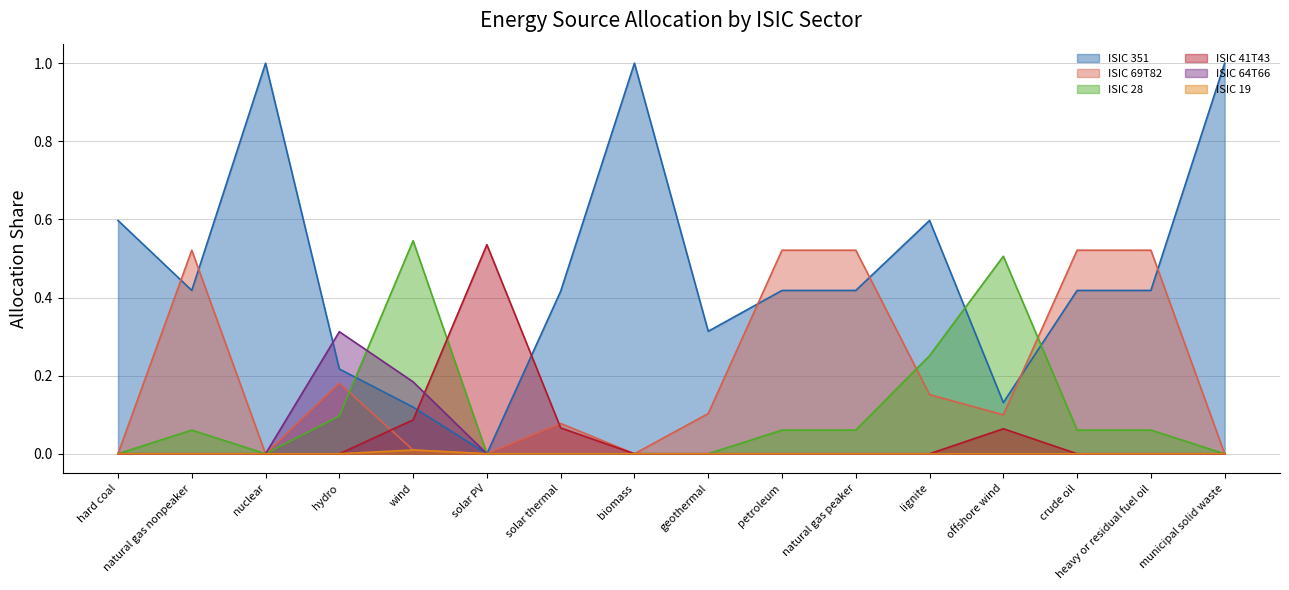

Which series has the largest range (max minus min)?

ISIC 351